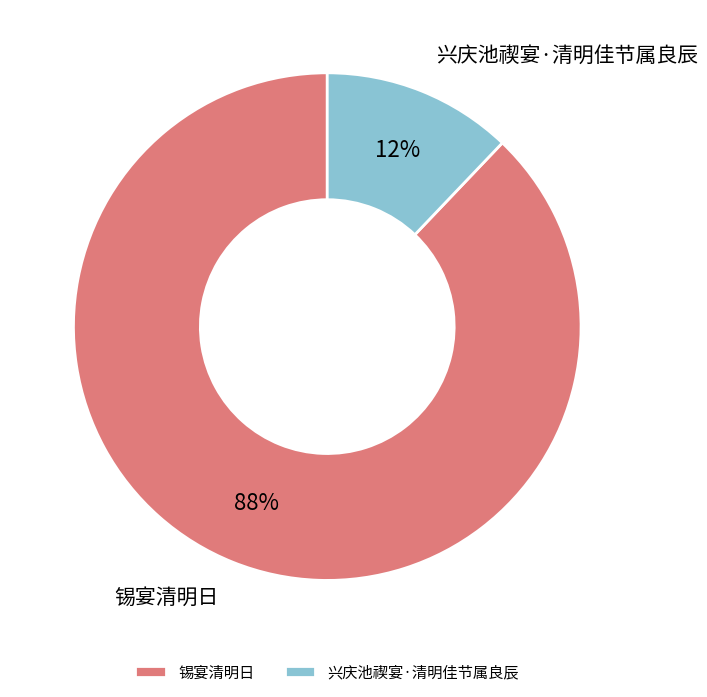

Is there any slice that represents more than half of the pie?

Yes